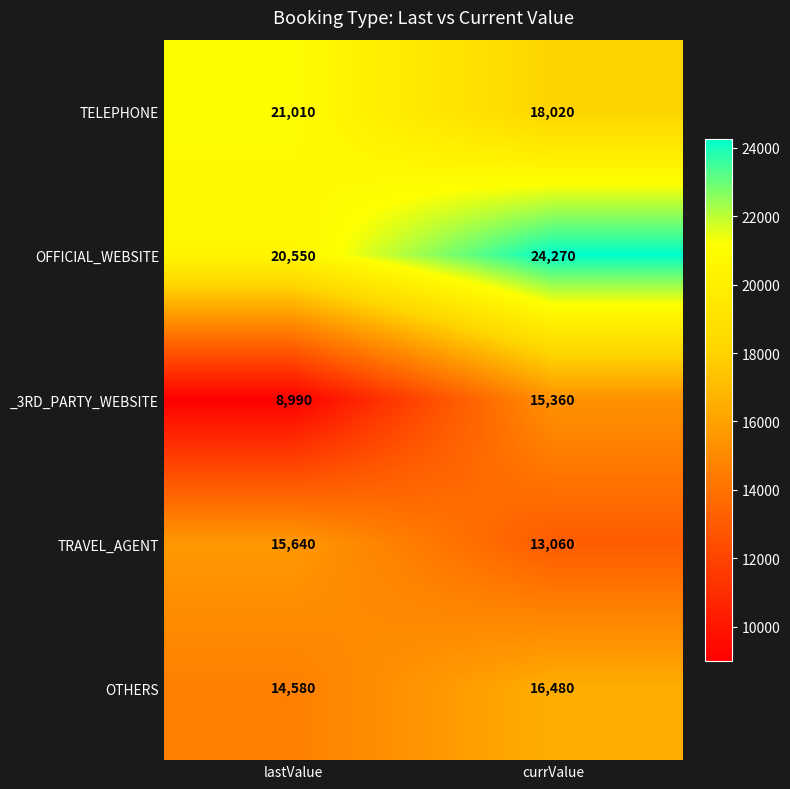

At which category is the sum across all series the highest?

currValue